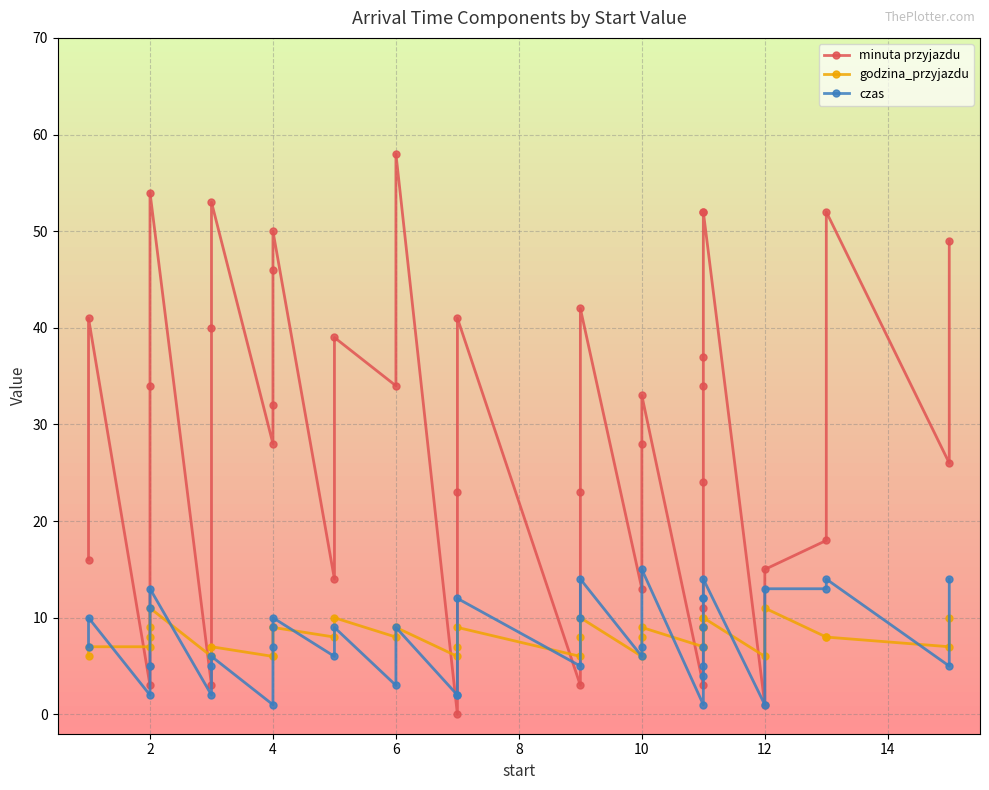

Reading left to right, transcribe all the data shown in this chart.

minuta przyjazdu: 16	41	3	5	34	54	3	40	53	28	32	46	50	14	39	34	58	0	23	41	3	23	42	13	28	33	3	9	11	24	34	37	52	52	1	15	18	52	26	49
godzina_przyjazdu: 6	7	7	8	9	11	6	6	7	6	6	9	9	8	10	8	9	6	7	9	6	8	10	6	8	9	7	7	7	9	9	9	10	10	6	11	8	8	7	10
czas: 7	10	2	5	11	13	2	5	6	1	7	9	10	6	9	3	9	2	2	12	5	10	14	6	7	15	1	4	5	7	9	12	12	14	1	13	13	14	5	14